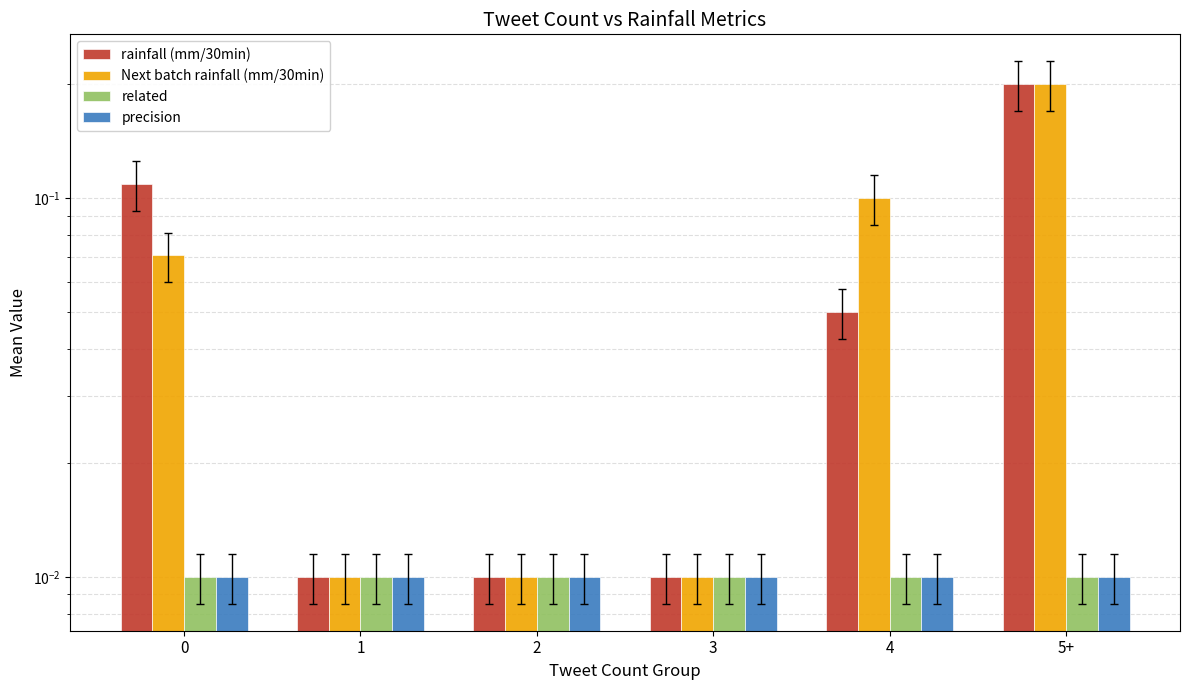

What is the difference between the Next batch rainfall (mm/30min) values at 0 and 2?

0.1